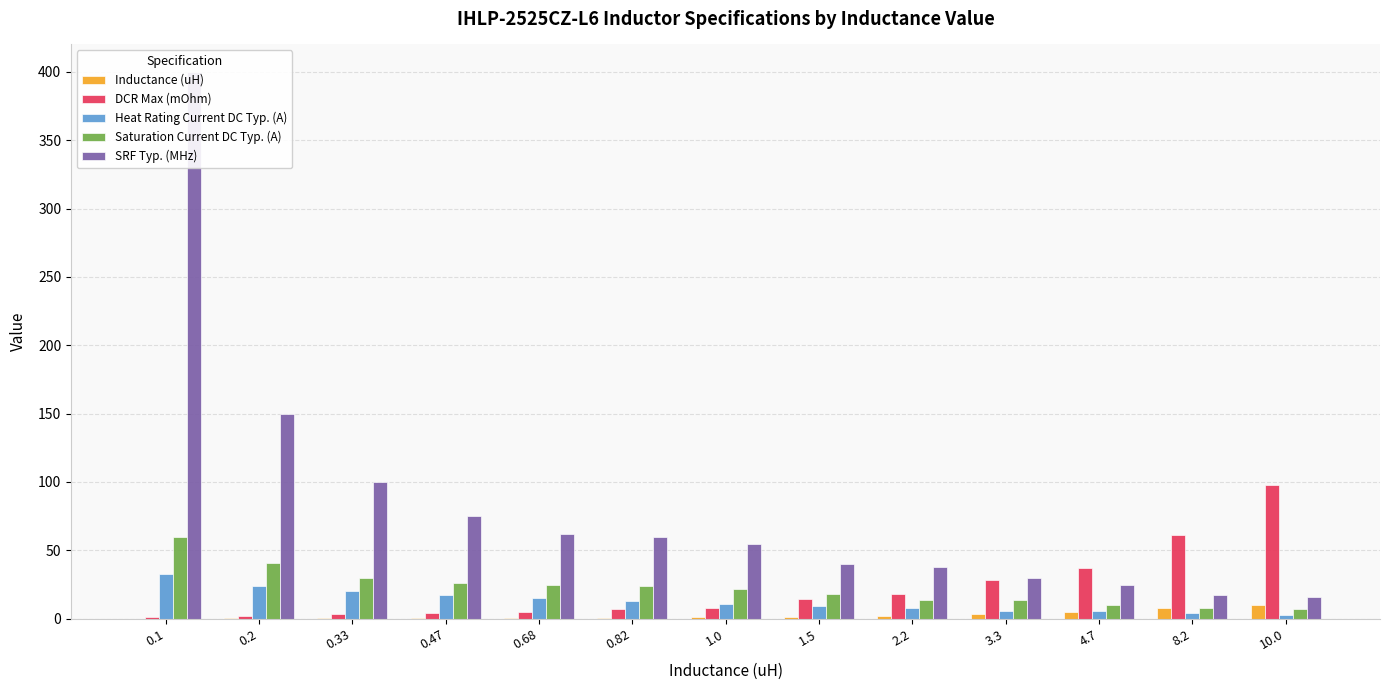

Read the Saturation Current DC Typ. (A) value at 10.0.

7.0